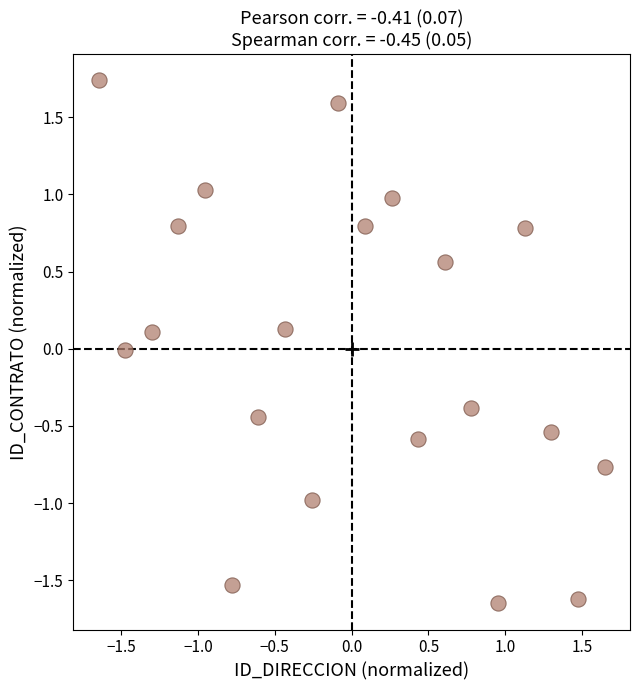

What is the range of Y values (max minus min)?

3.4